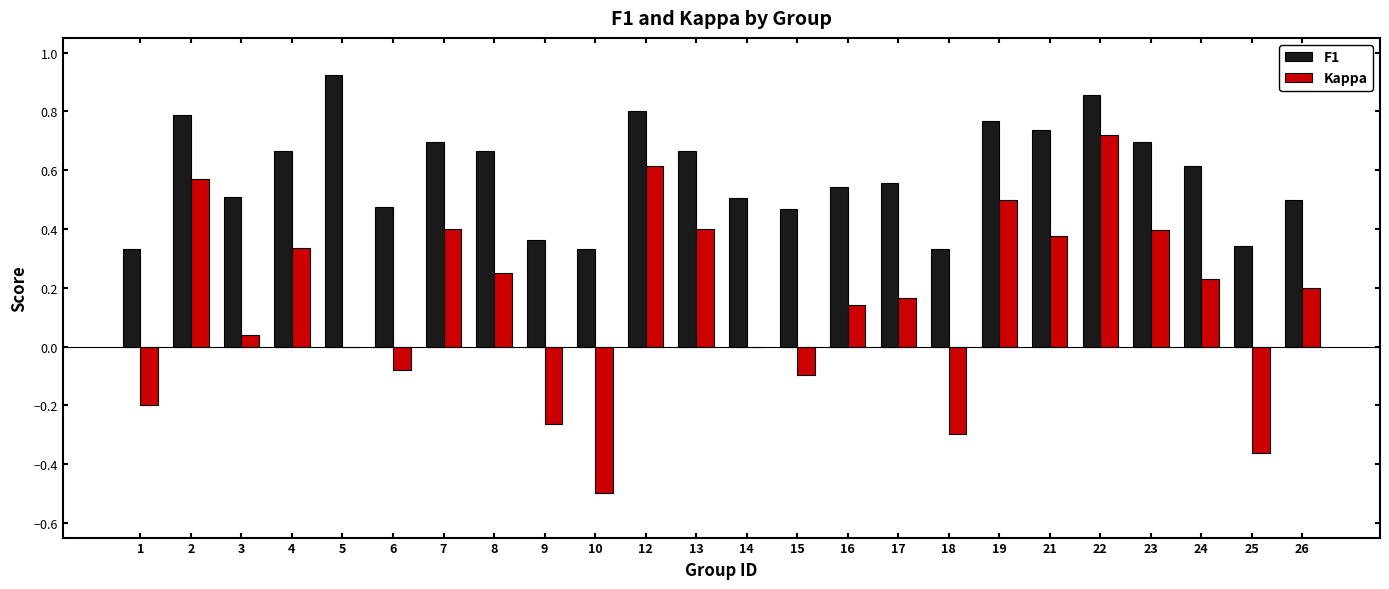

Is it true that F1 equals 1.0 at 24?

False